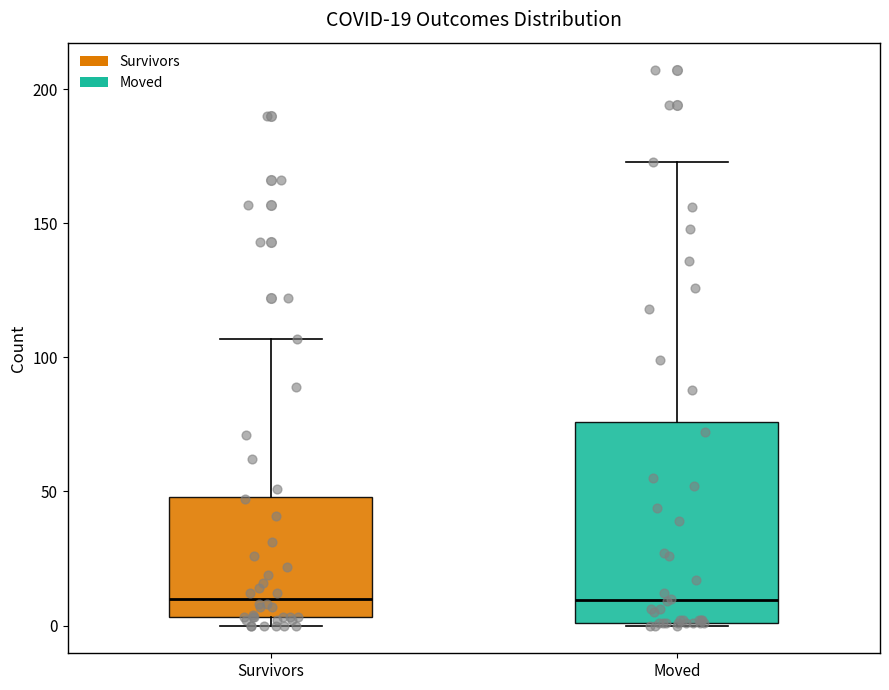

Comparing the boxes themselves (not the whiskers), which one is the tallest?

Moved